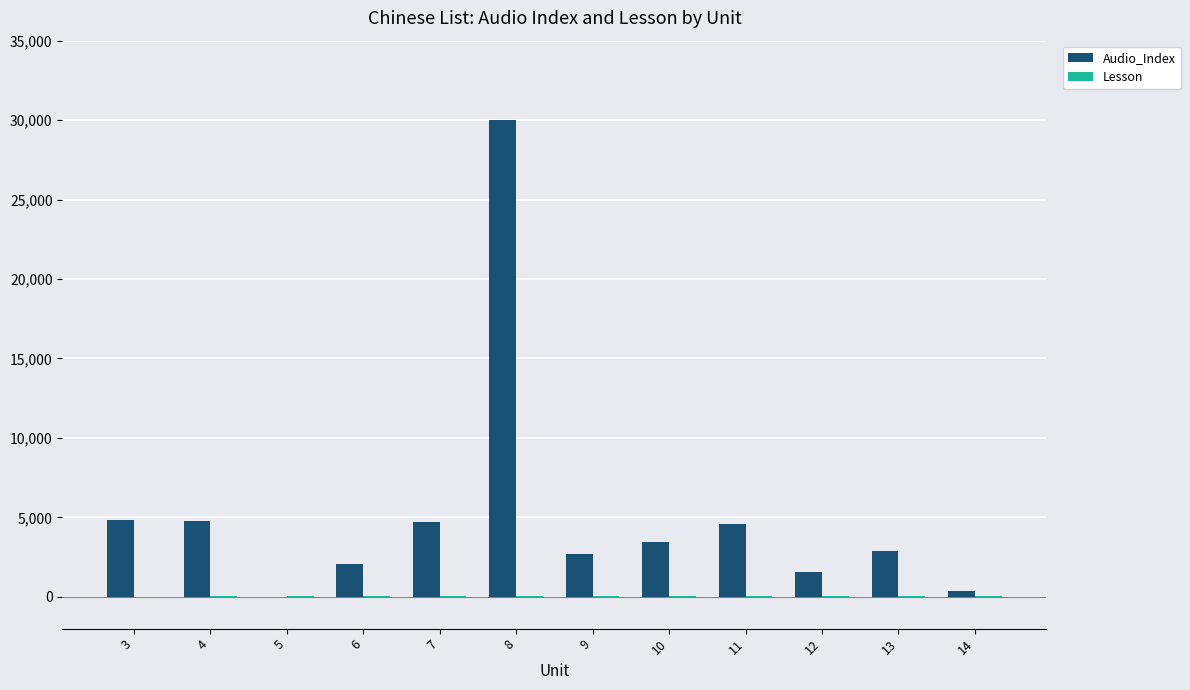

Which series has the largest total across all categories?

Audio_Index